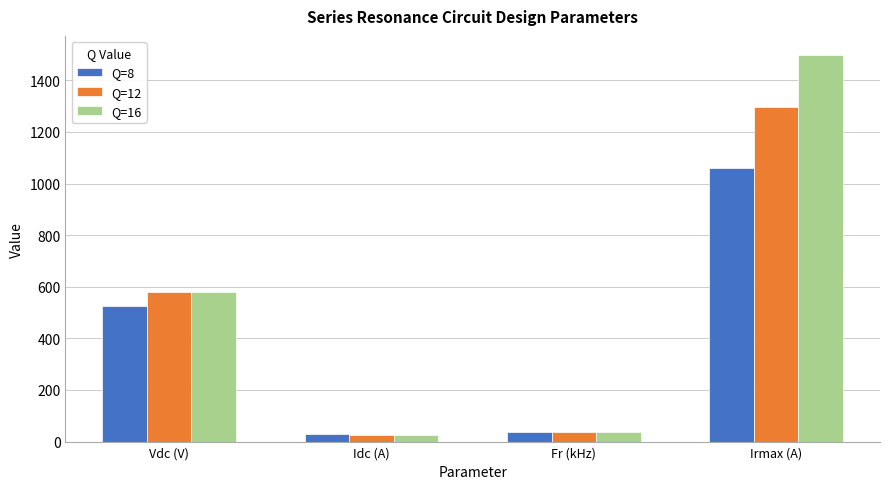

What are all the series names shown in the legend?

Q=8, Q=12, Q=16